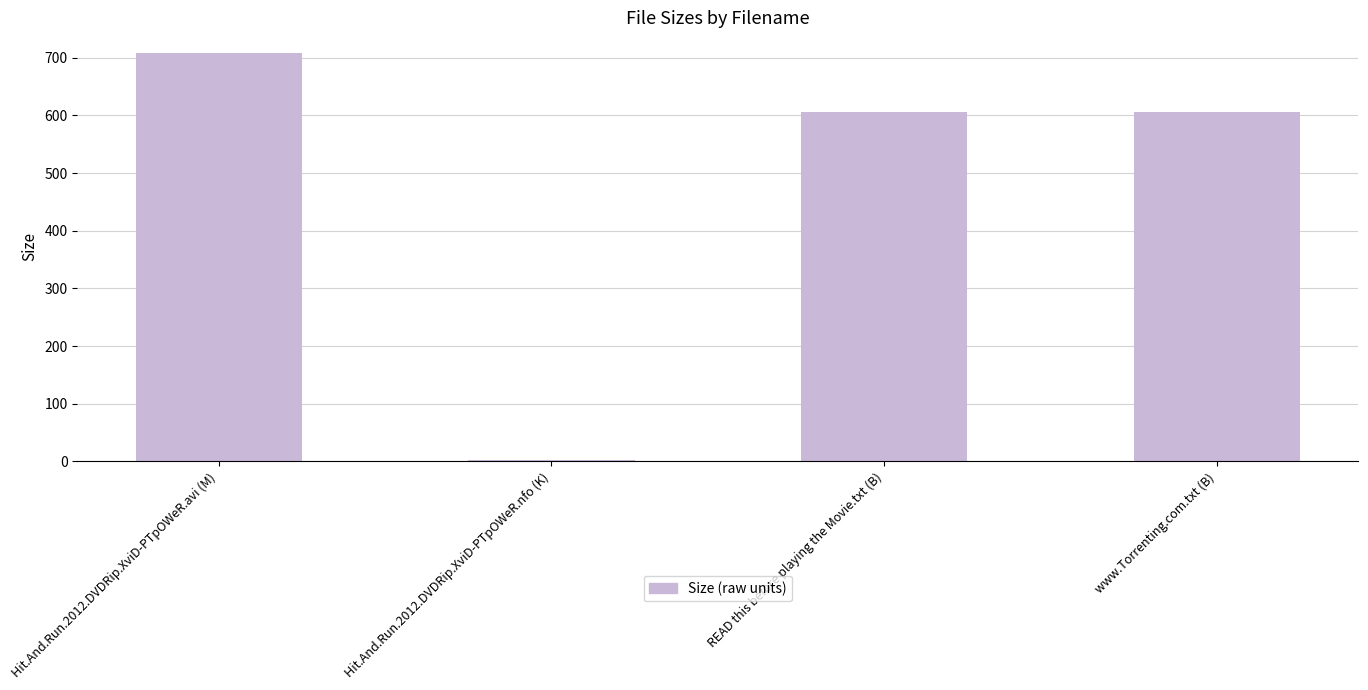

Reading left to right, transcribe all the data shown in this chart.

708.5	2.5	605.0	605.0